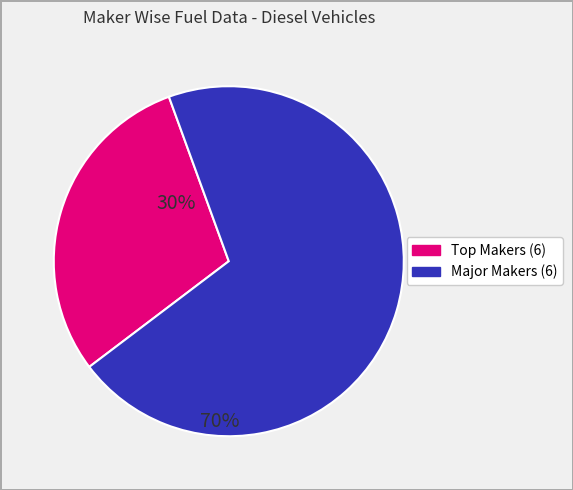

Is there any slice that represents more than half of the pie?

Yes